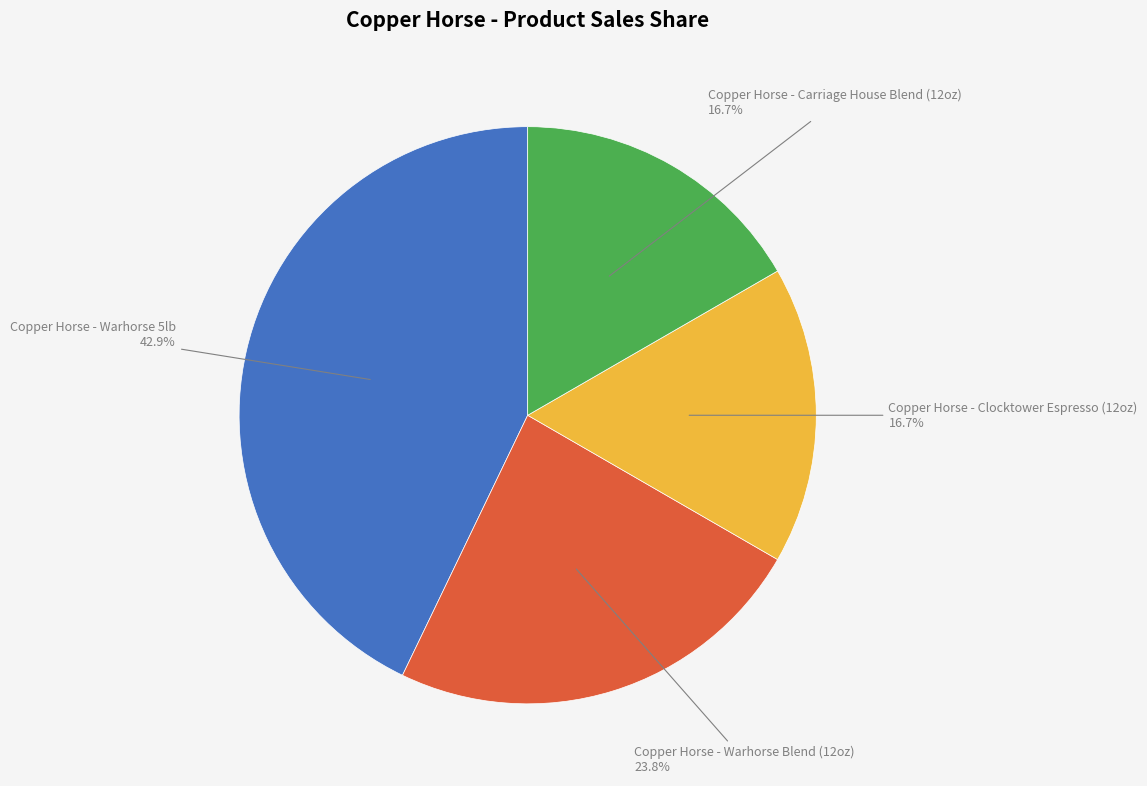

To the nearest percent, what is the average slice percentage?

25%